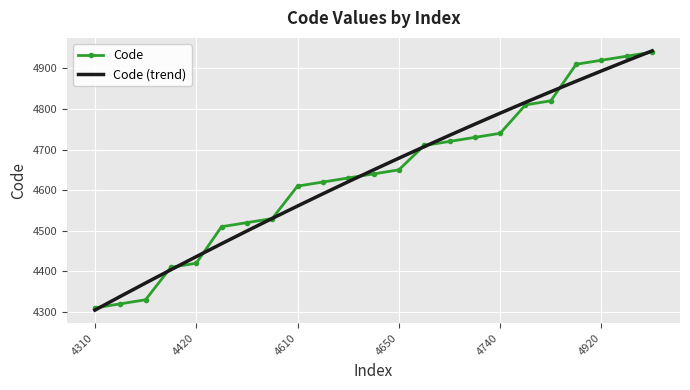

How many distinct data groups are displayed?

2